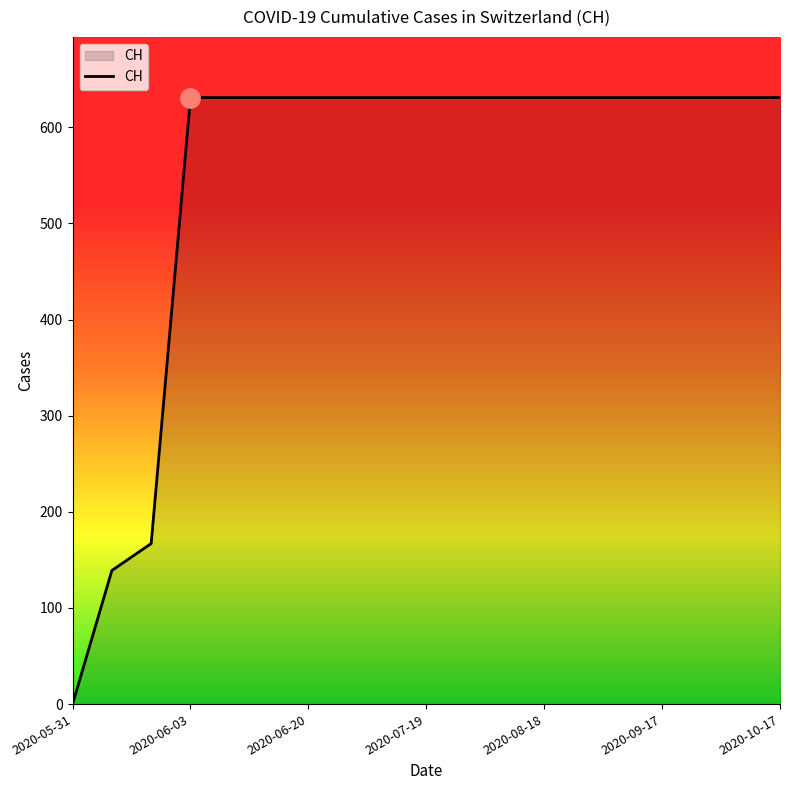

What is the difference between the maximum and minimum values?

631